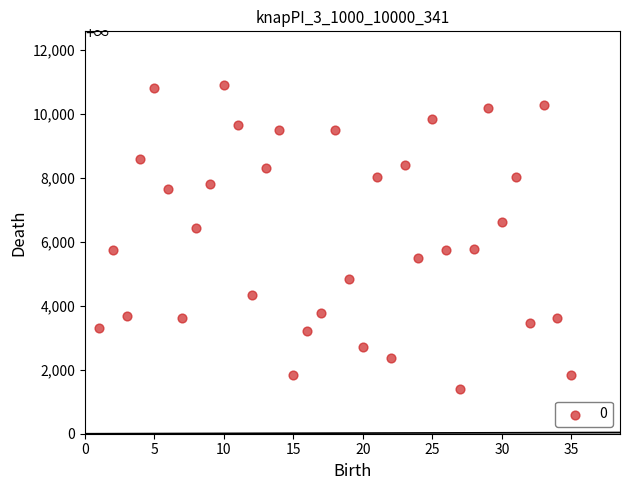

What is the range of Y values (max minus min)?

9508